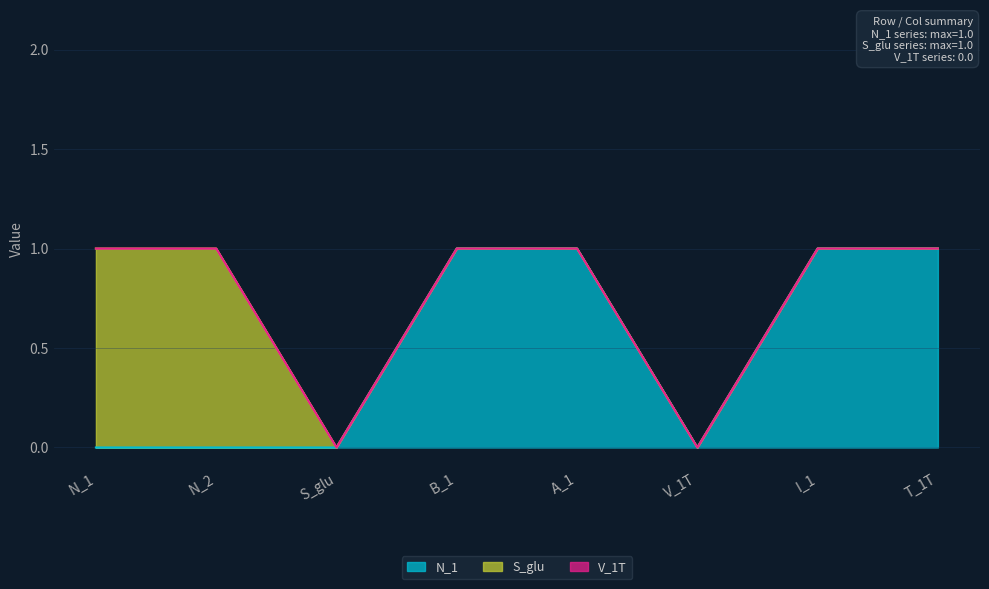

At which category is the sum across all series the highest?

N_1